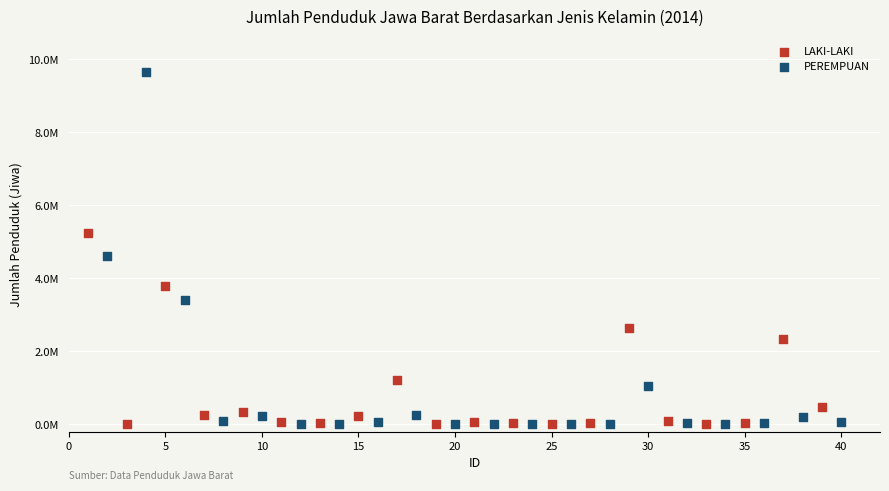

What are all the series names shown in the legend?

LAKI-LAKI, PEREMPUAN